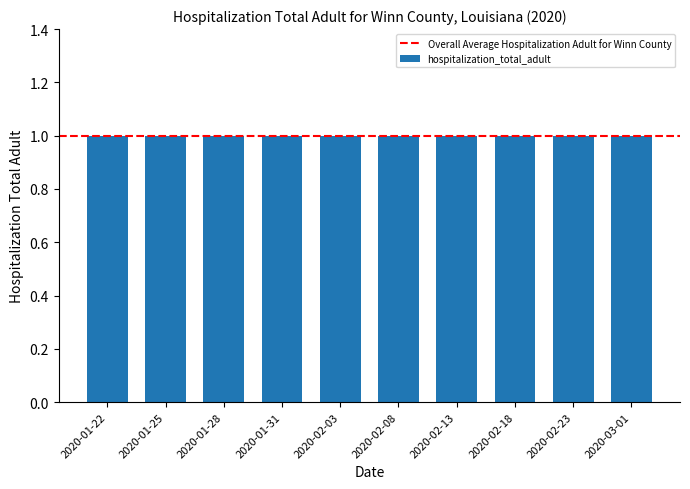

What is the maximum value for hospitalization_total_adult?

1